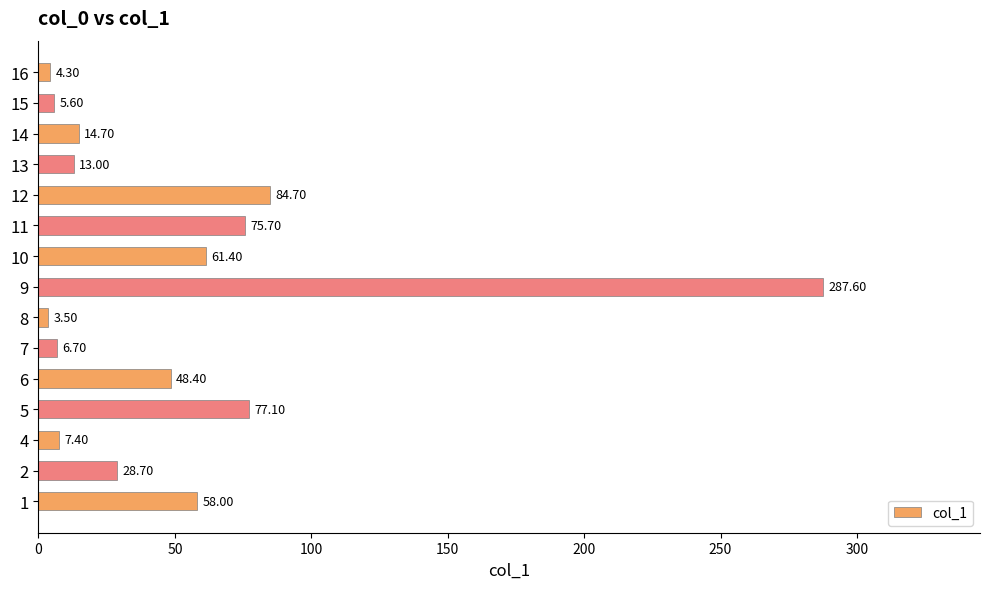

Which has a higher value, 10 or 9?

9